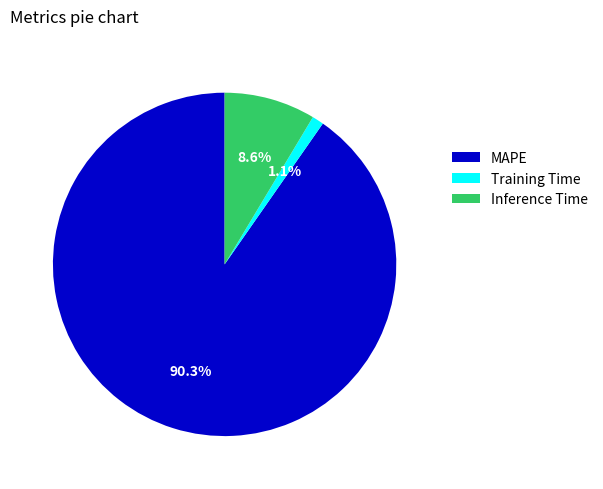

Does MAPE represent more than half of the total?

Yes